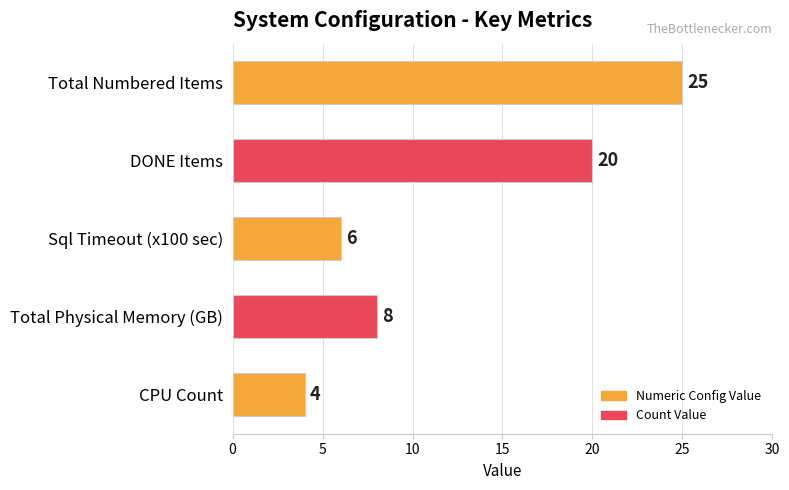

Approximately how many times larger is the value at Sql Timeout (x100 sec) compared to Total Physical Memory (GB)?

0.8